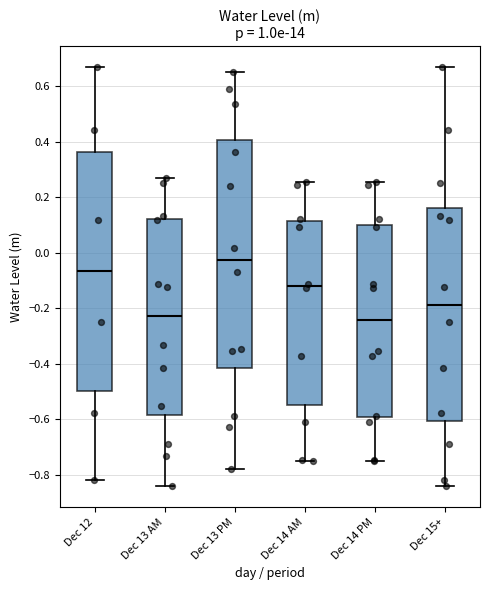

Which box has the highest median line?

Dec 13 PM